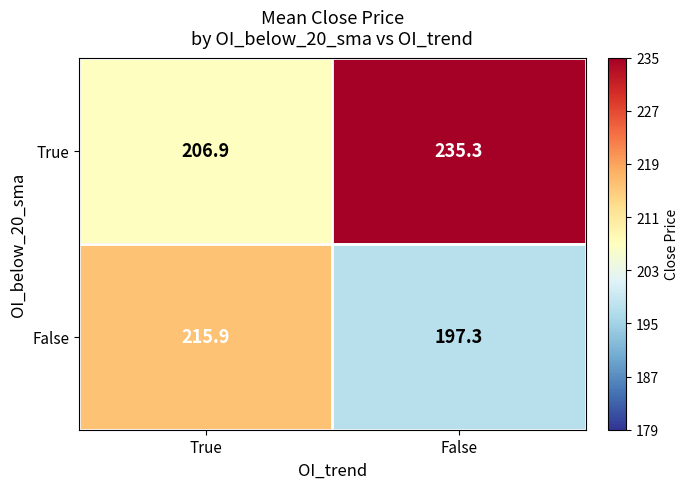

Count the number of categories in the chart.

2